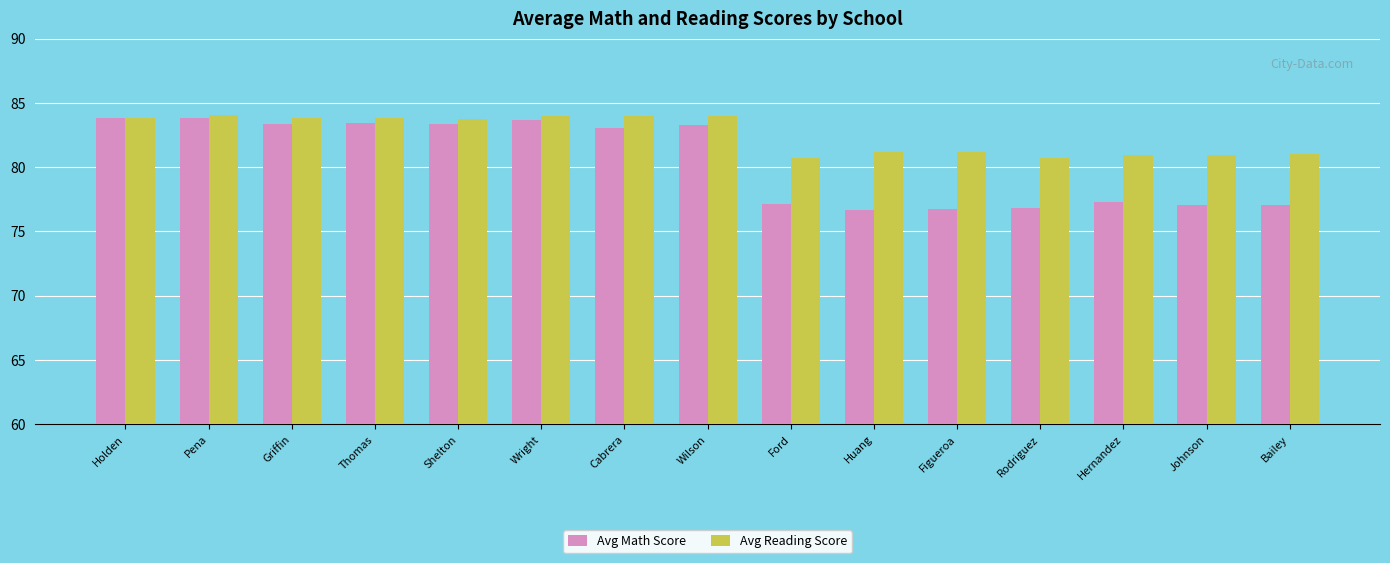

What is the spread (max minus min) of values at Thomas?

0.4